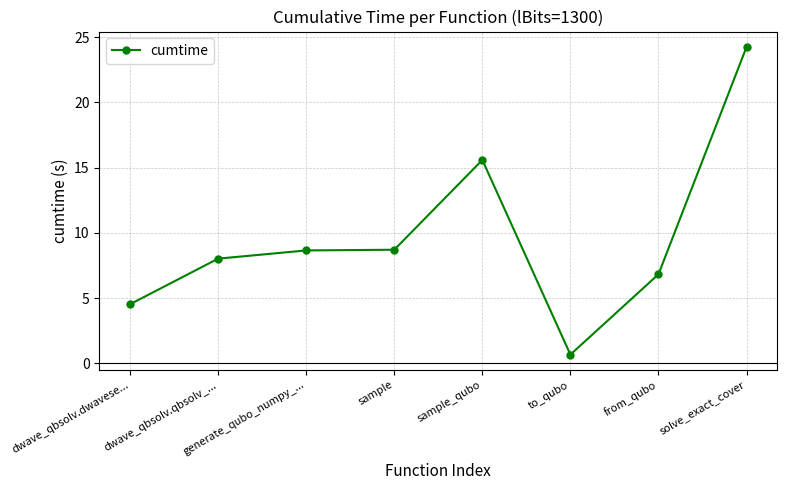

What is the difference between the maximum and second lowest values?

19.7